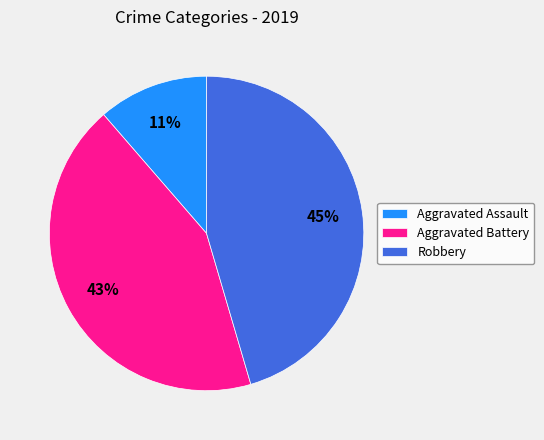

Do Robbery and Aggravated Assault together represent more than half of the pie?

Yes